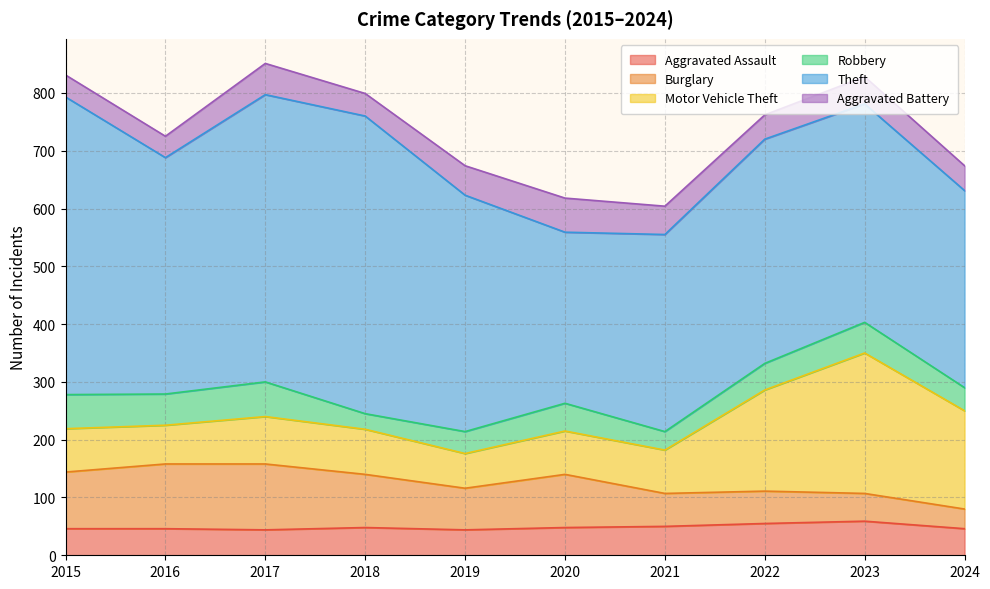

How many distinct data groups are displayed?

6